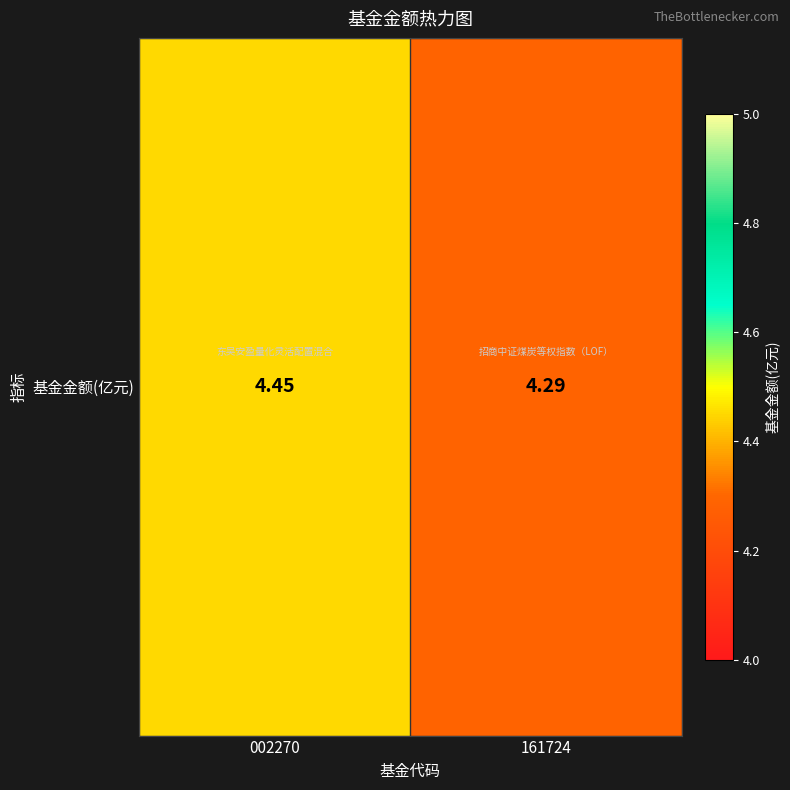

Reading left to right, list all the values displayed in this chart.

4.5	4.3